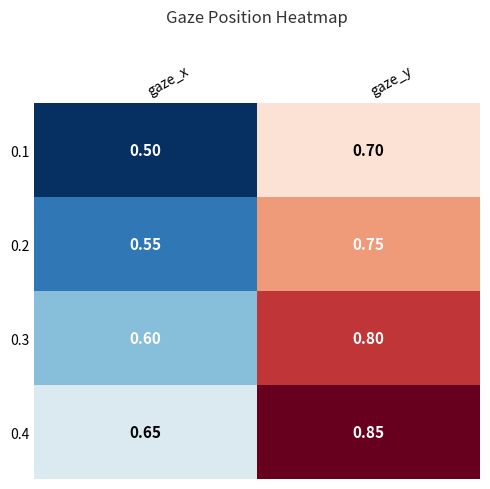

At which label is 0.4 closest to 0?

gaze_x